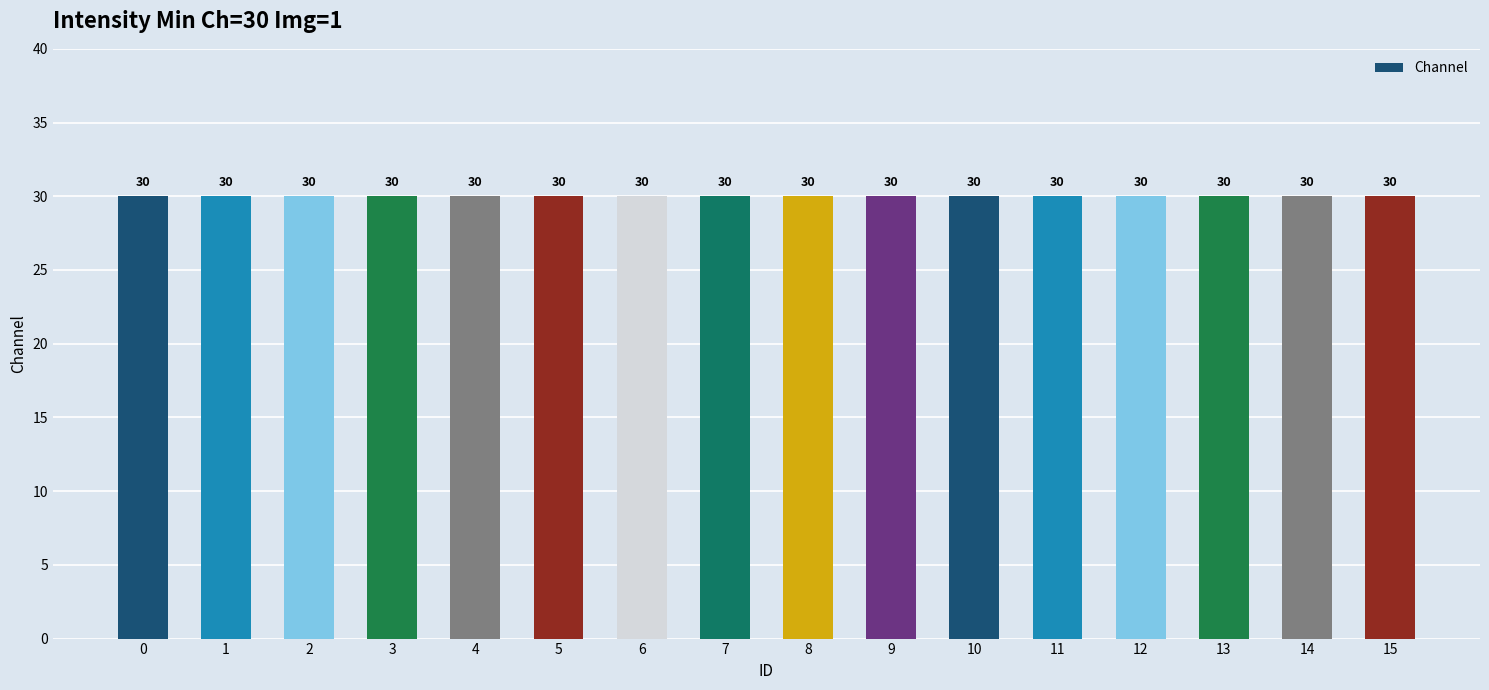

Reading left to right, list all the values displayed in this chart.

ID: 0=0	1=1	2=2	3=3	4=4	5=5	6=6	7=7	8=8	9=9	10=10	11=11	12=12	13=13	14=14	15=15
Channel: 0=30	1=30	2=30	3=30	4=30	5=30	6=30	7=30	8=30	9=30	10=30	11=30	12=30	13=30	14=30	15=30
Time: 0=1	1=1	2=1	3=1	4=1	5=1	6=1	7=1	8=1	9=1	10=1	11=1	12=1	13=1	14=1	15=1